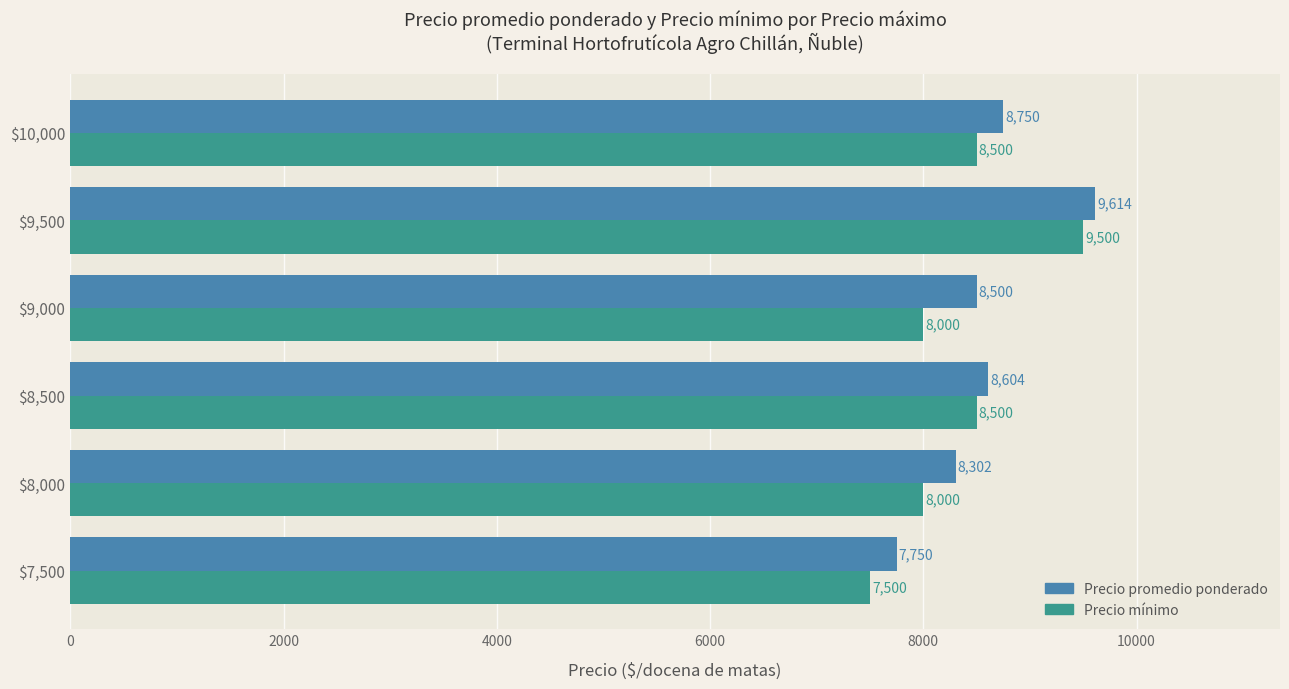

Read the Precio promedio ponderado value at $10,000.

8750